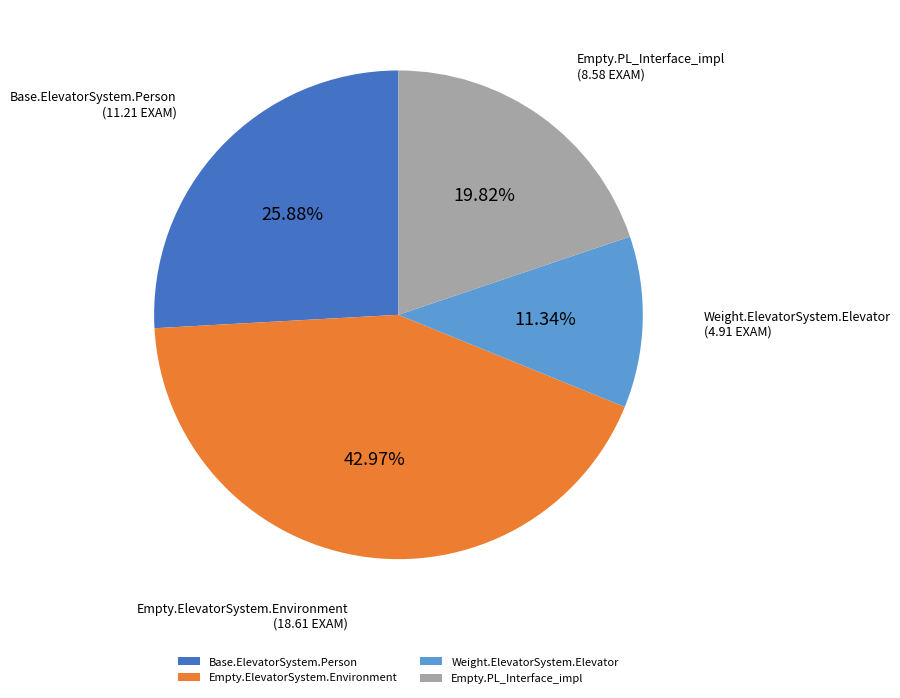

Rank the categories by value from highest to lowest.

Empty.ElevatorSystem.Environment, Base.ElevatorSystem.Person, Empty.PL_Interface_impl, Weight.ElevatorSystem.Elevator